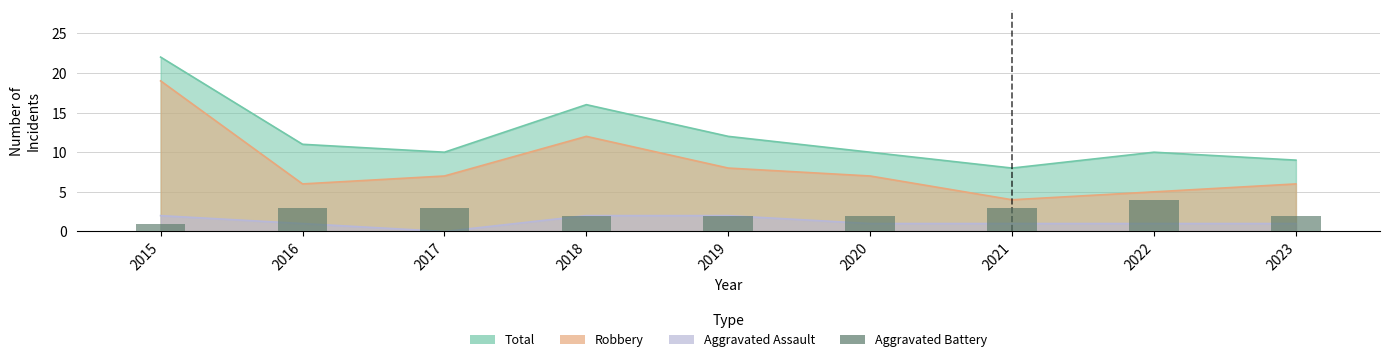

The value at 2022 is 7. True or false?

False